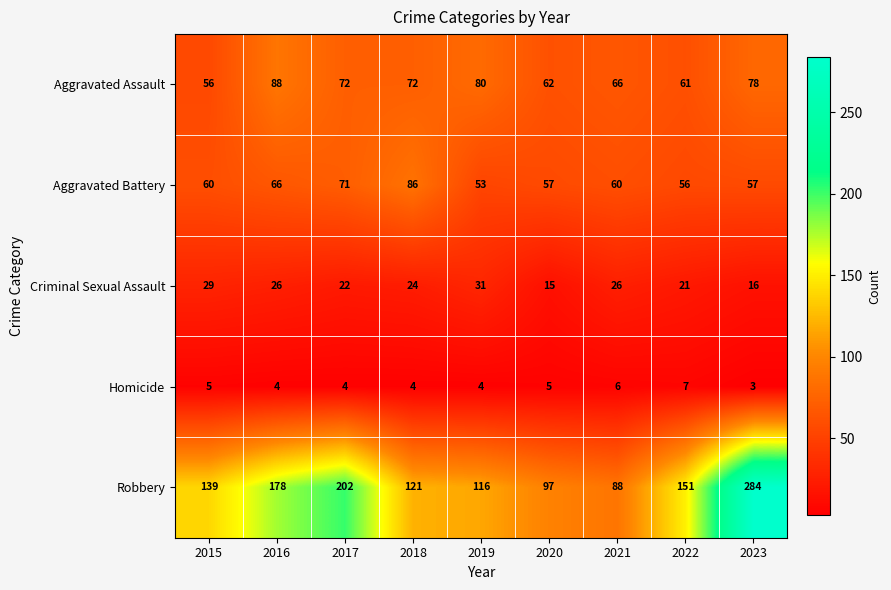

At which category is the sum across all series the highest?

2023